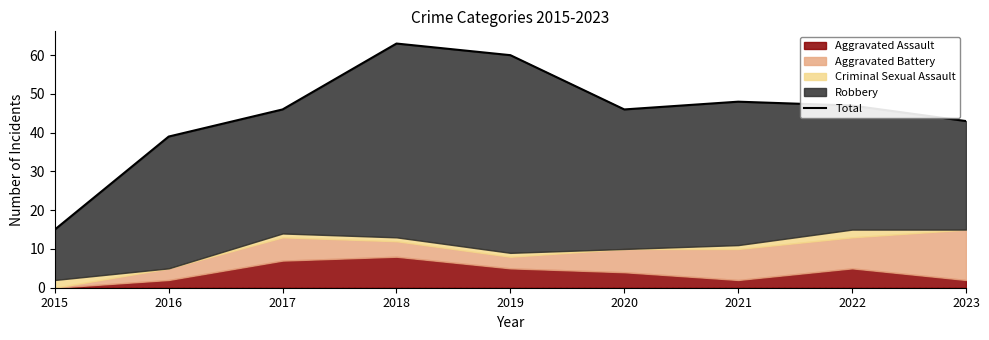

Reading left to right, transcribe all the data shown in this chart.

2015=15	2016=39	2017=46	2018=63	2019=60	2020=46	2021=48	2022=47	2023=43